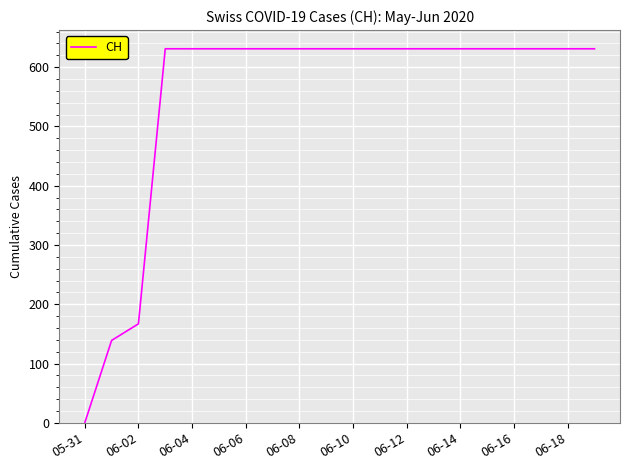

What is the maximum value shown in the chart?

631